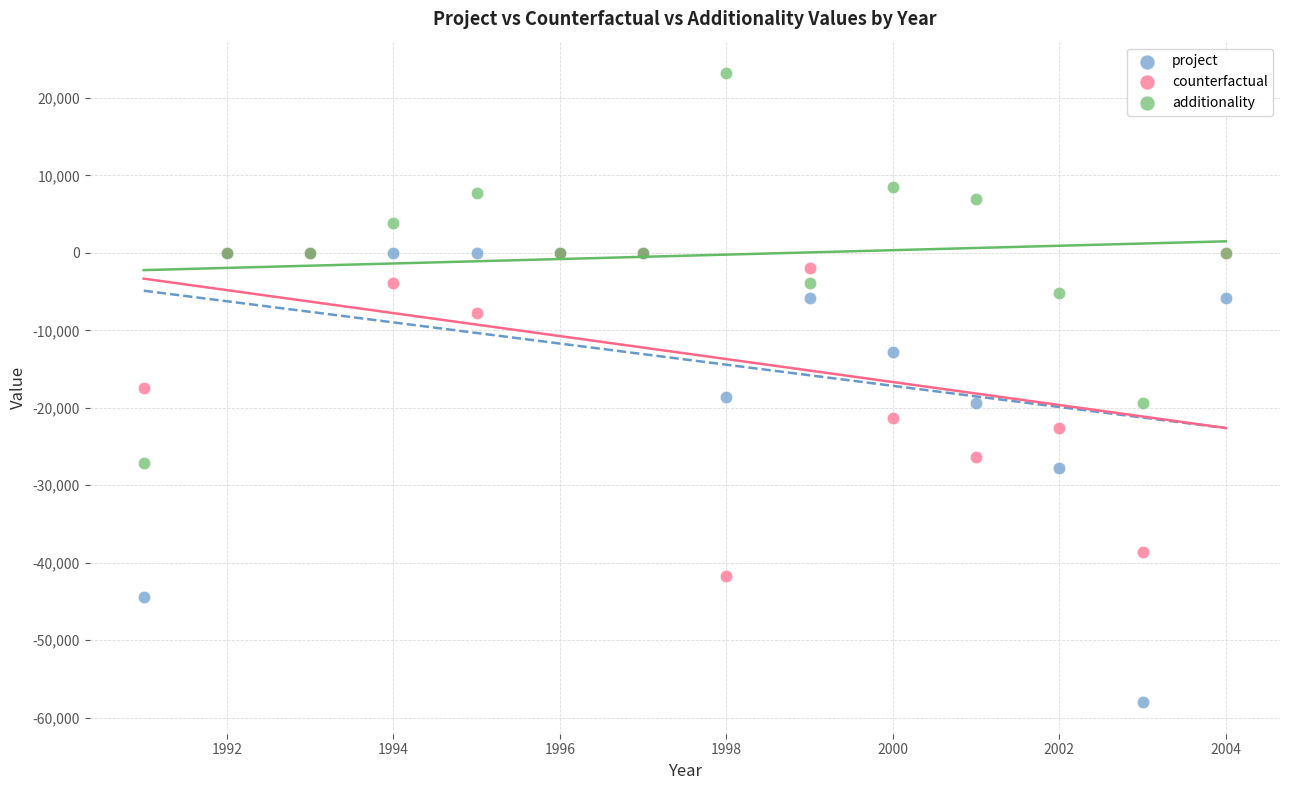

Which series contains the highest Y value?

additionality